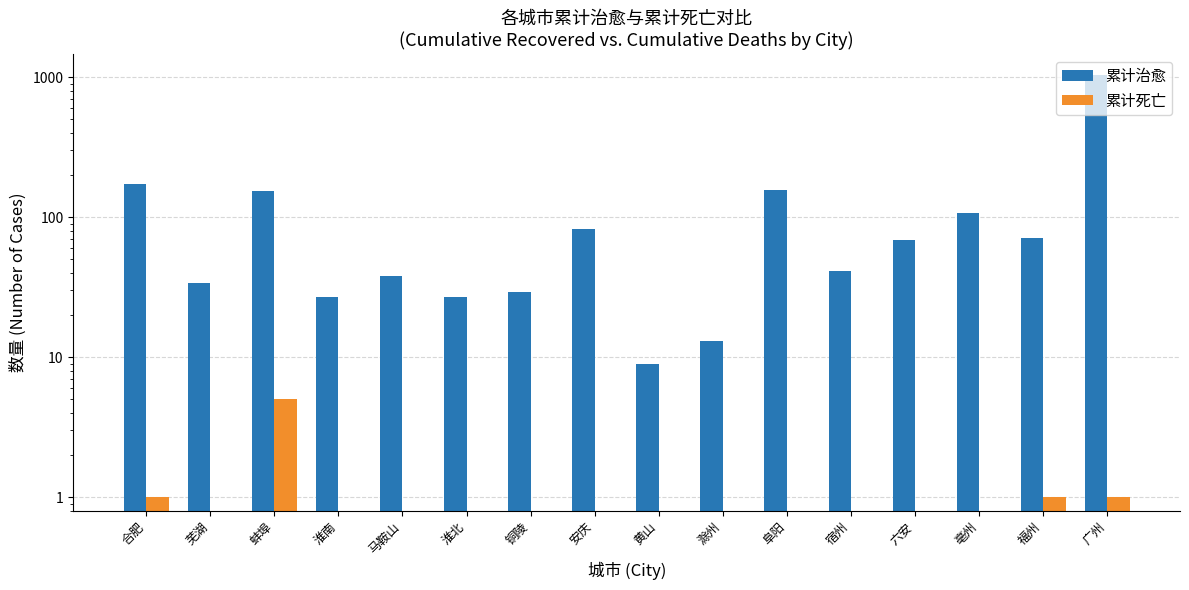

True or false: 累计治愈 has a value of 49 at 合肥.

False